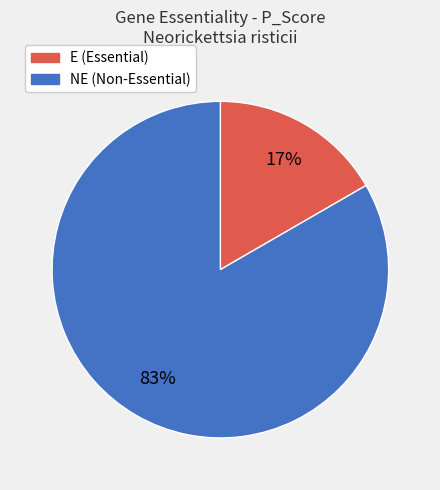

To the nearest percent, what portion does NE represent?

83%